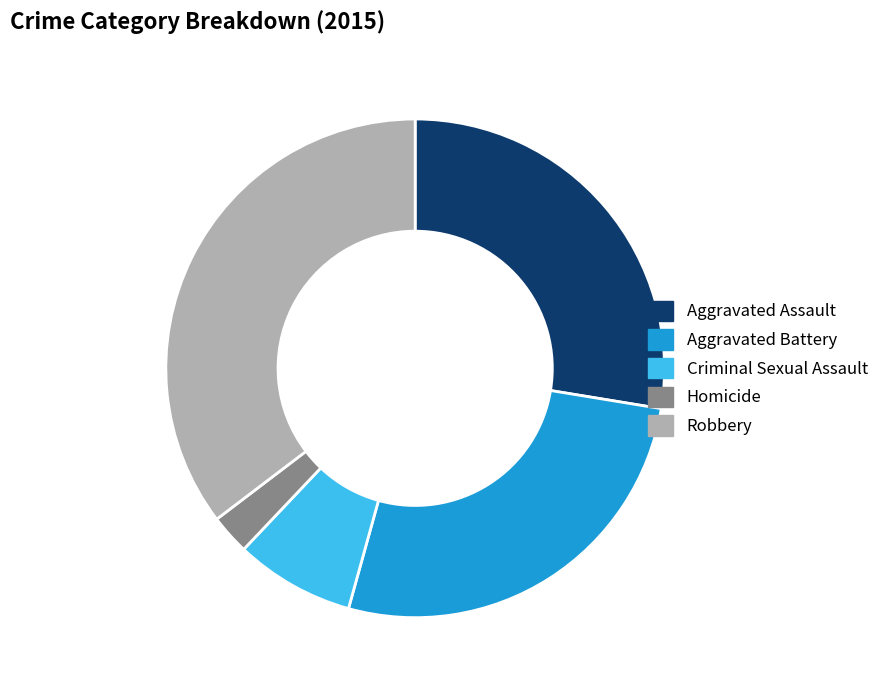

Does Robbery represent more than half of the total?

No